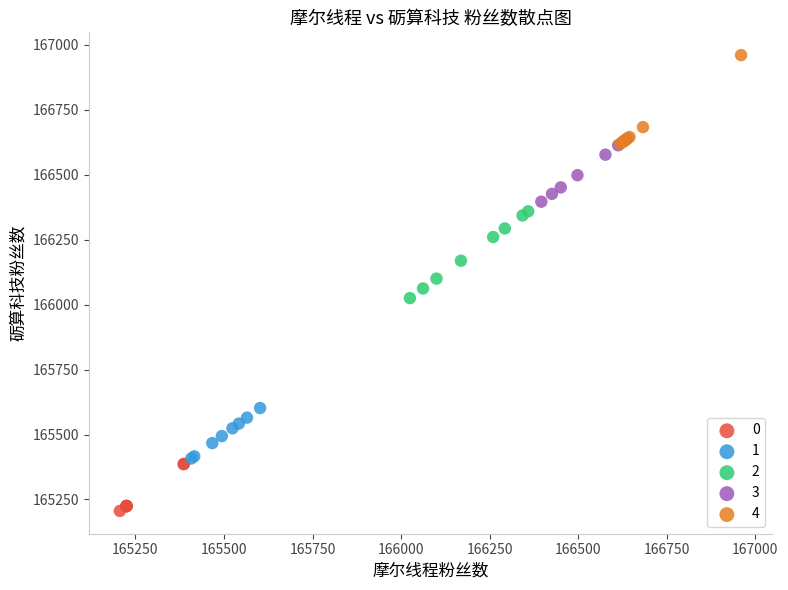

Which series contains the highest Y value?

4